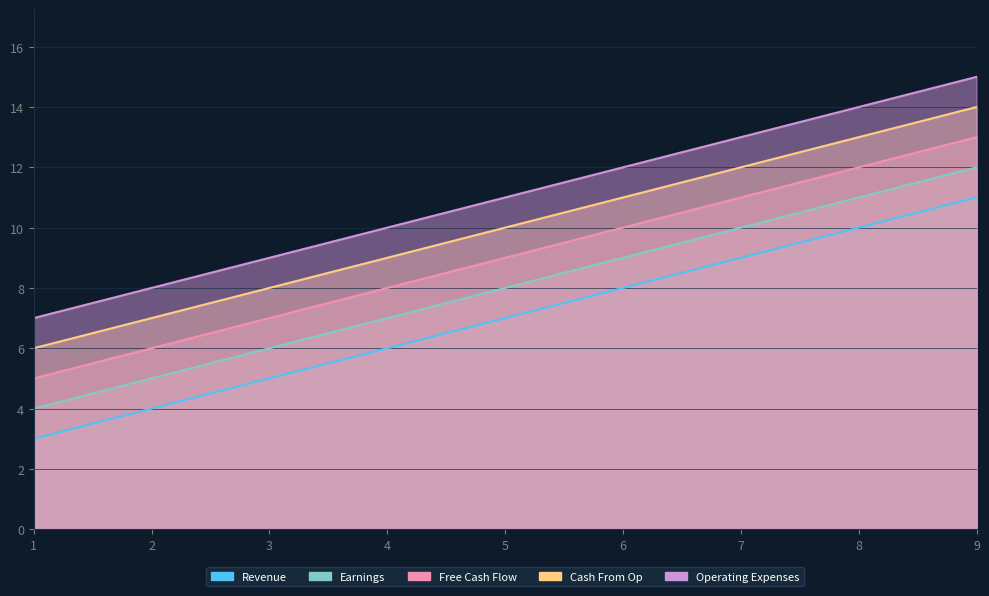

True or false: col_4 and col_3 intersect in this chart.

False